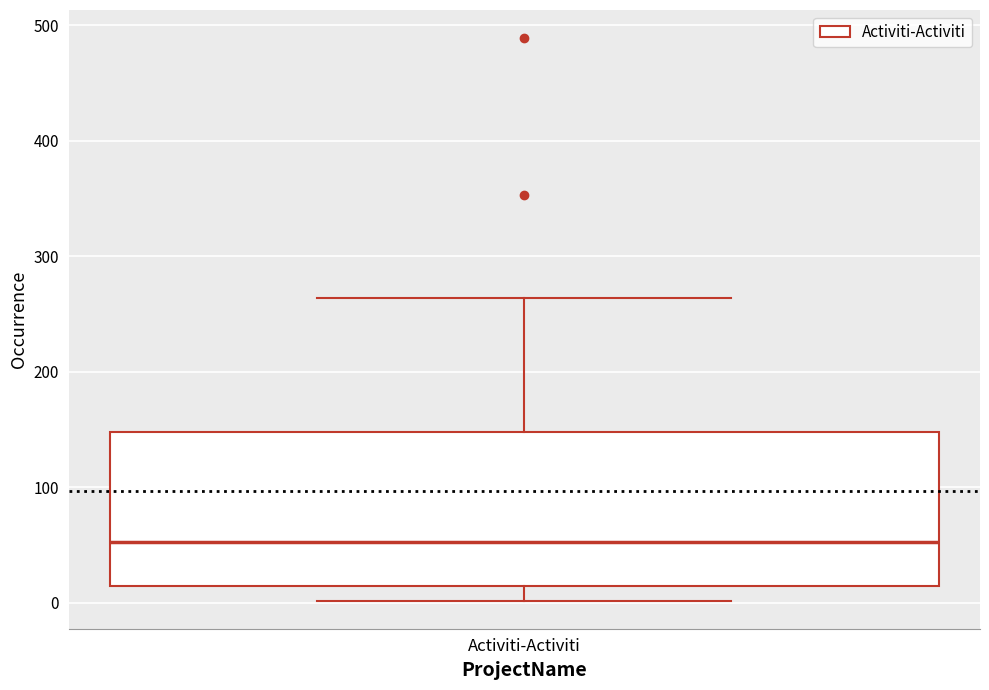

Where is the upper edge of the box for Activiti-Activiti on the y-axis? The values are not printed on the chart, so give them approximately, as read against the axis.

150